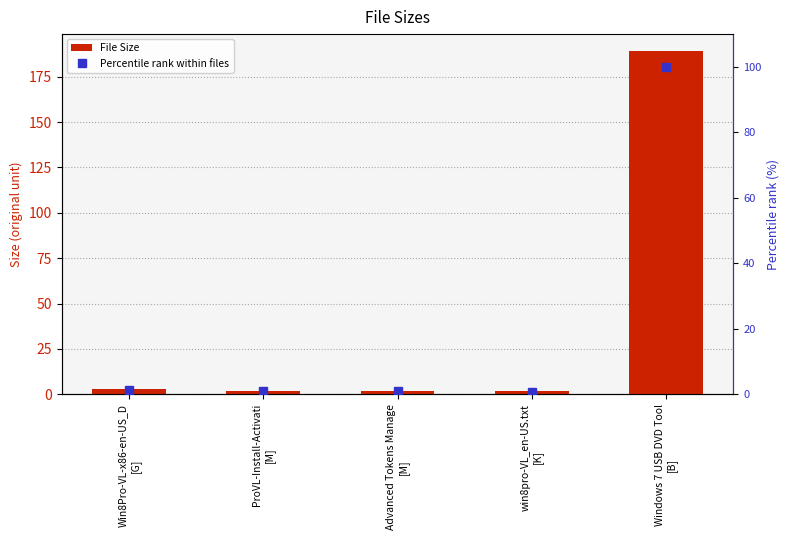

Does the chart contain stacked bars?

No